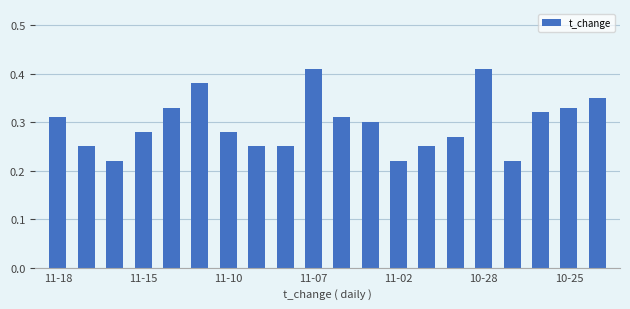

What is the sum of all values?

5.9